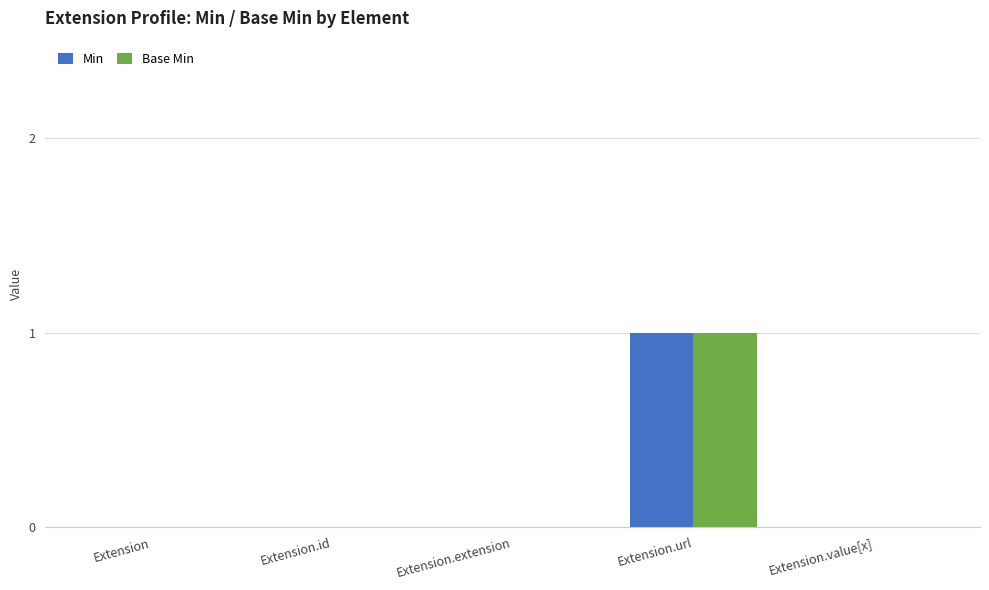

Is the value of Min at Extension.id greater than the value of Base Min at Extension.url?

No